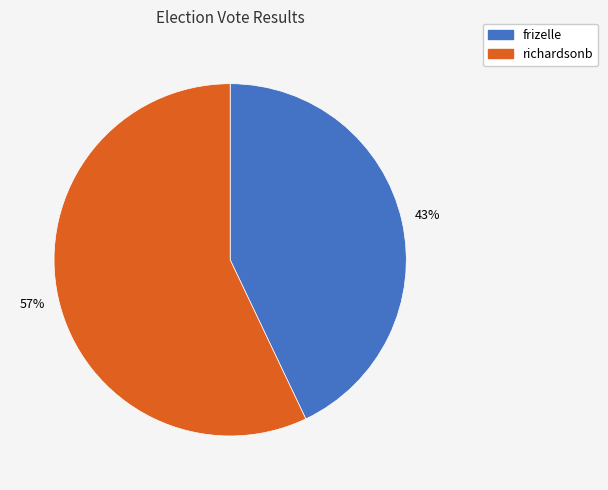

Is the sum of richardsonb and frizelle greater than half?

Yes